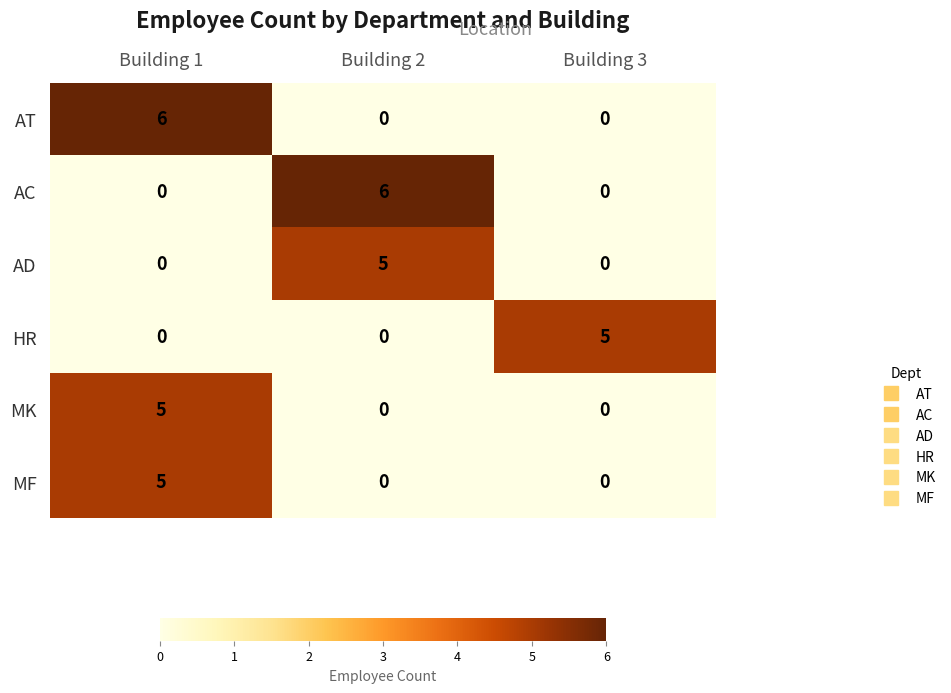

At which category is the sum across all series the highest?

Building 1